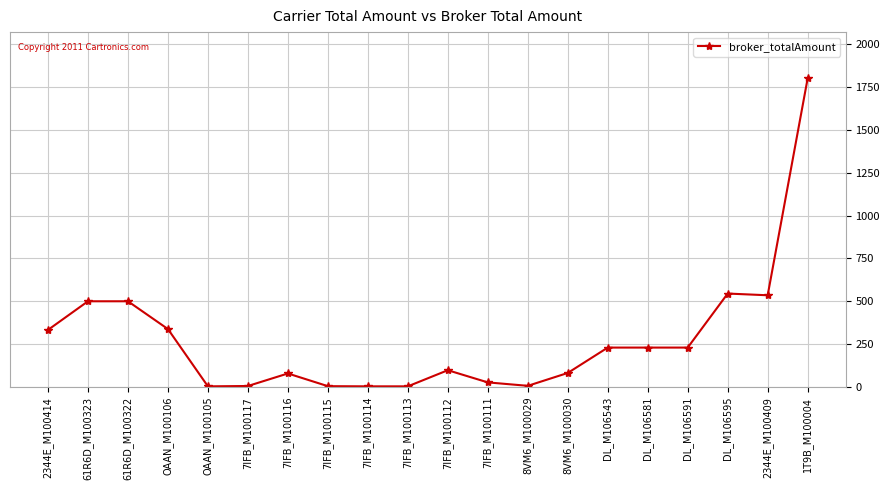

Approximately how many times larger is the value at 7IFB_M100116 compared to 7IFB_M100112?

0.8